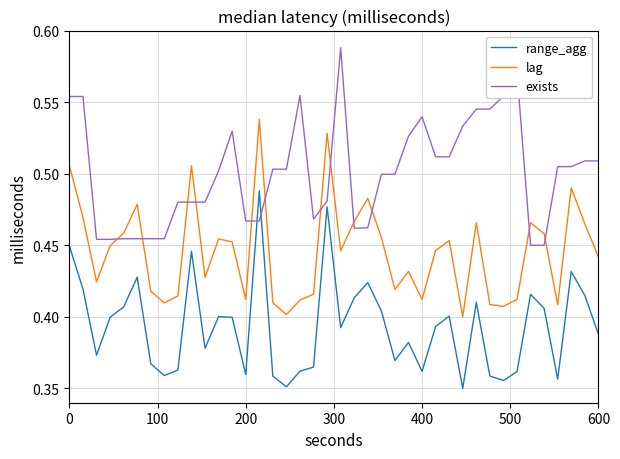

Which series has the largest total across all categories?

exists